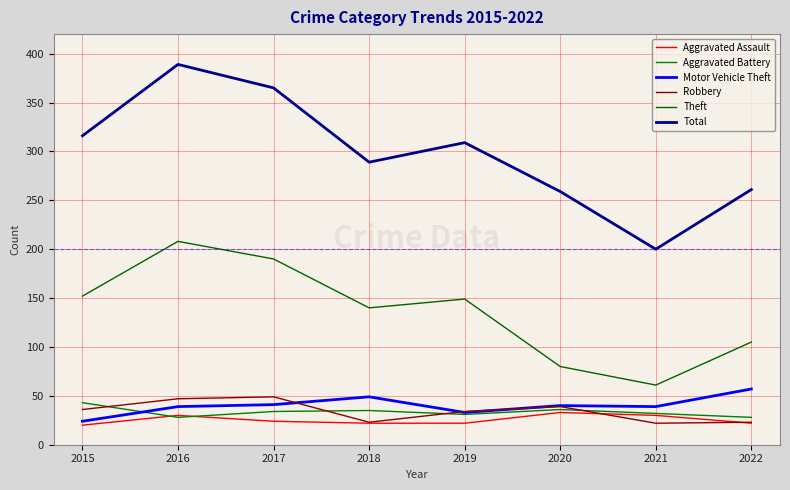

True or false: Total and Theft cross at least once.

False